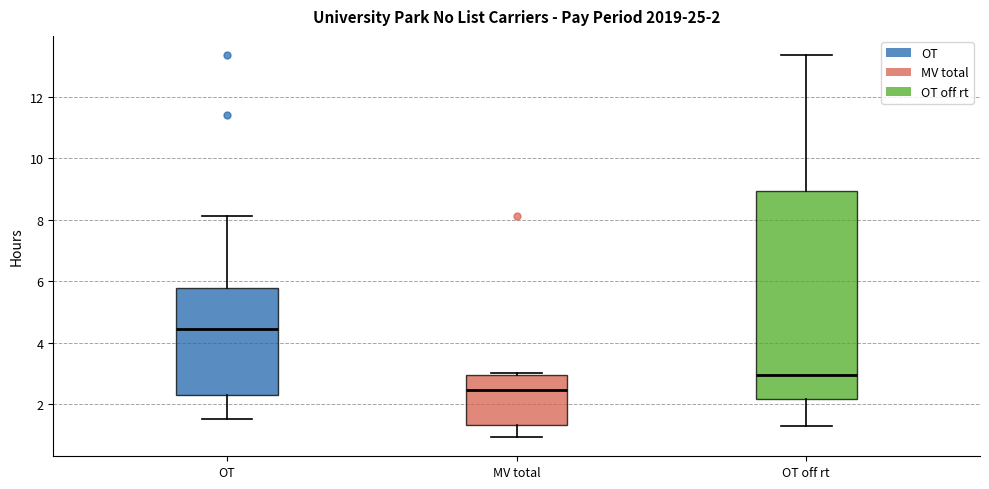

Comparing the boxes themselves (not the whiskers), which one is the tallest?

OT off rt